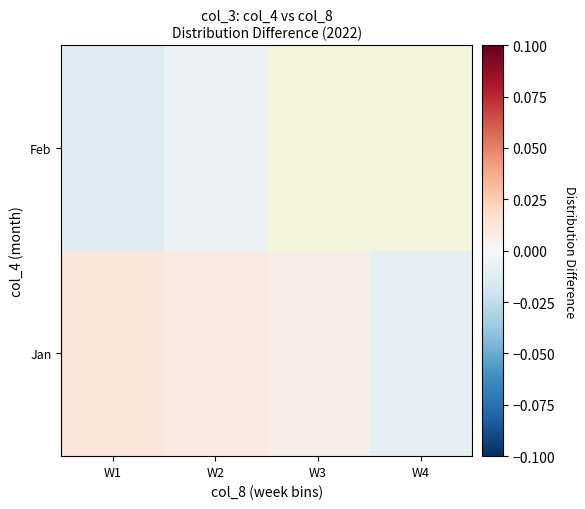

How many values in Jan are below zero?

1